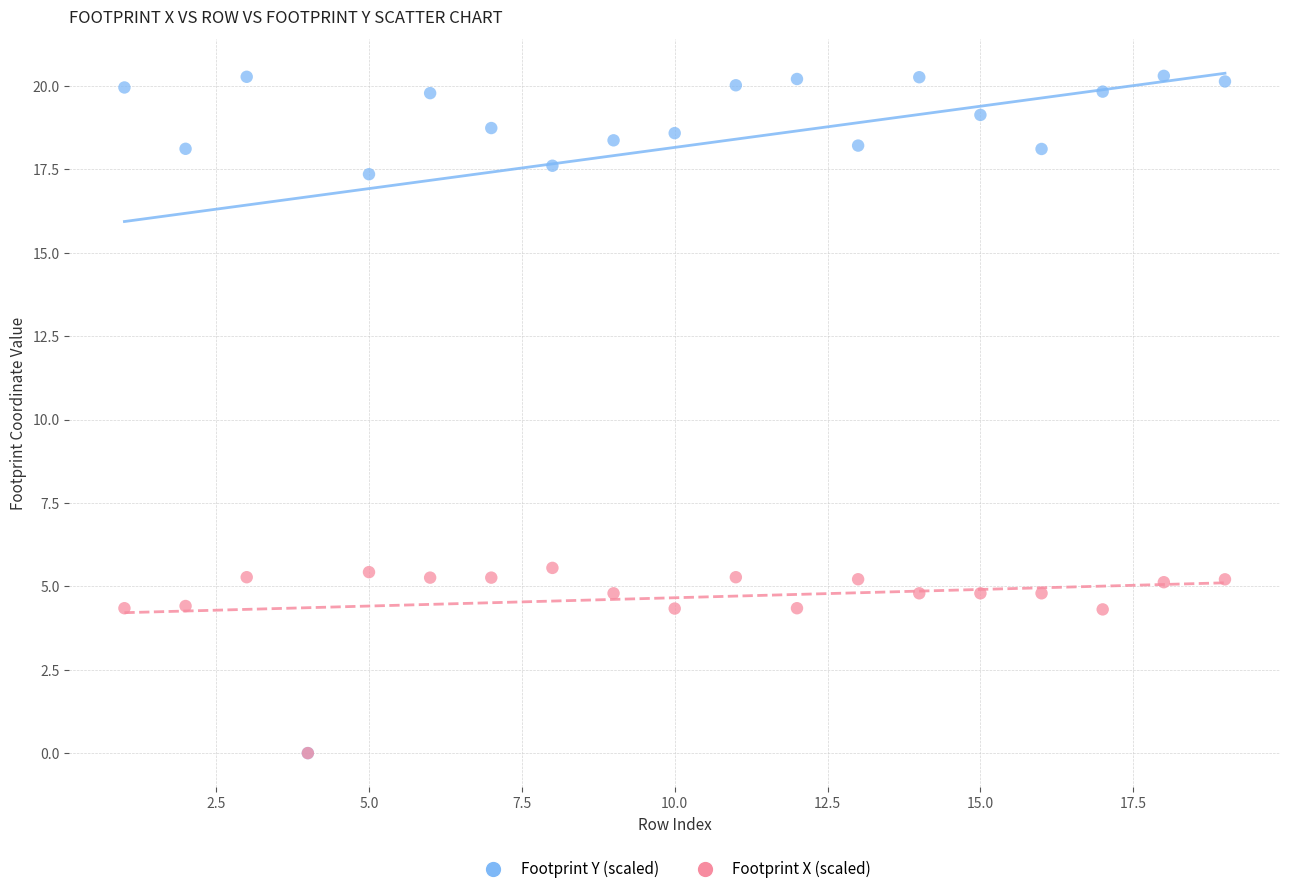

Which series reaches the maximum Y coordinate?

Footprint Y (scaled)